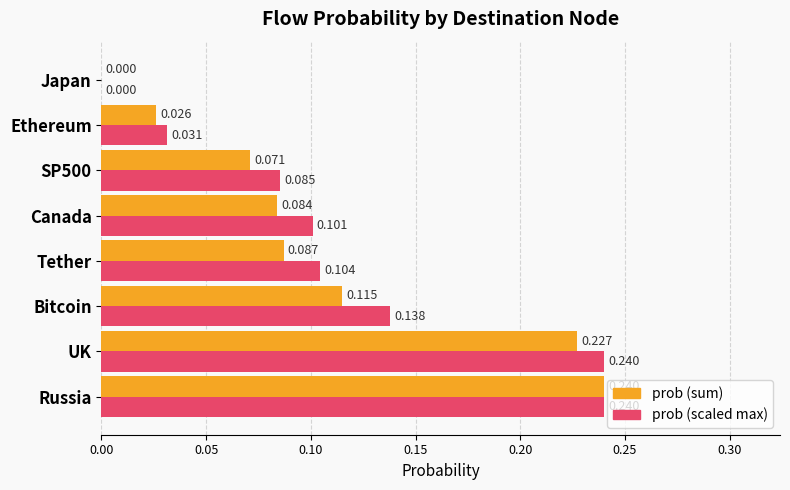

Between Russia and Ethereum, which series saw the biggest shift?

prob (sum)